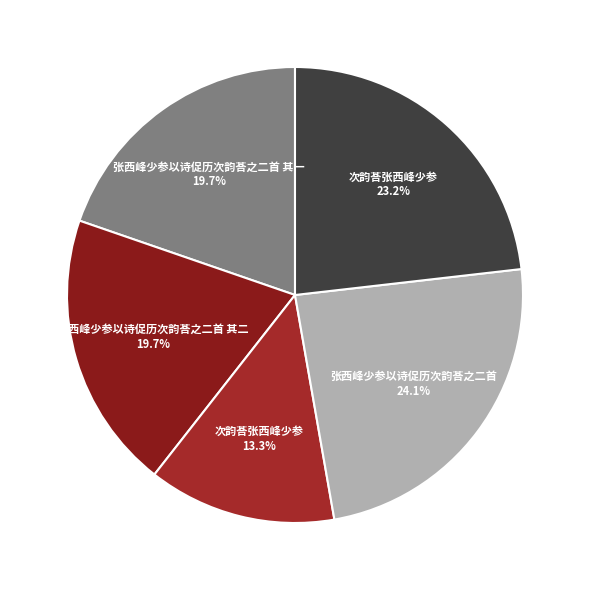

How many segments does this pie chart have?

5